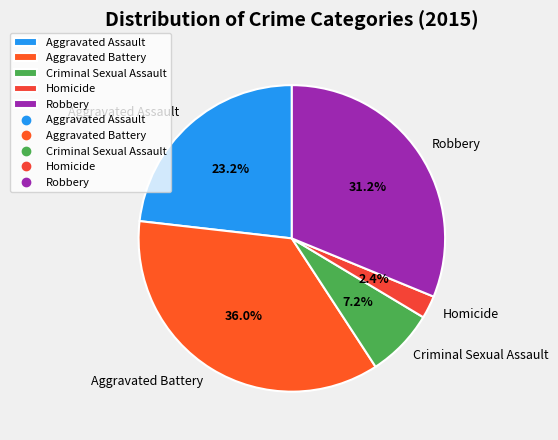

Count the number of slices in the pie.

5